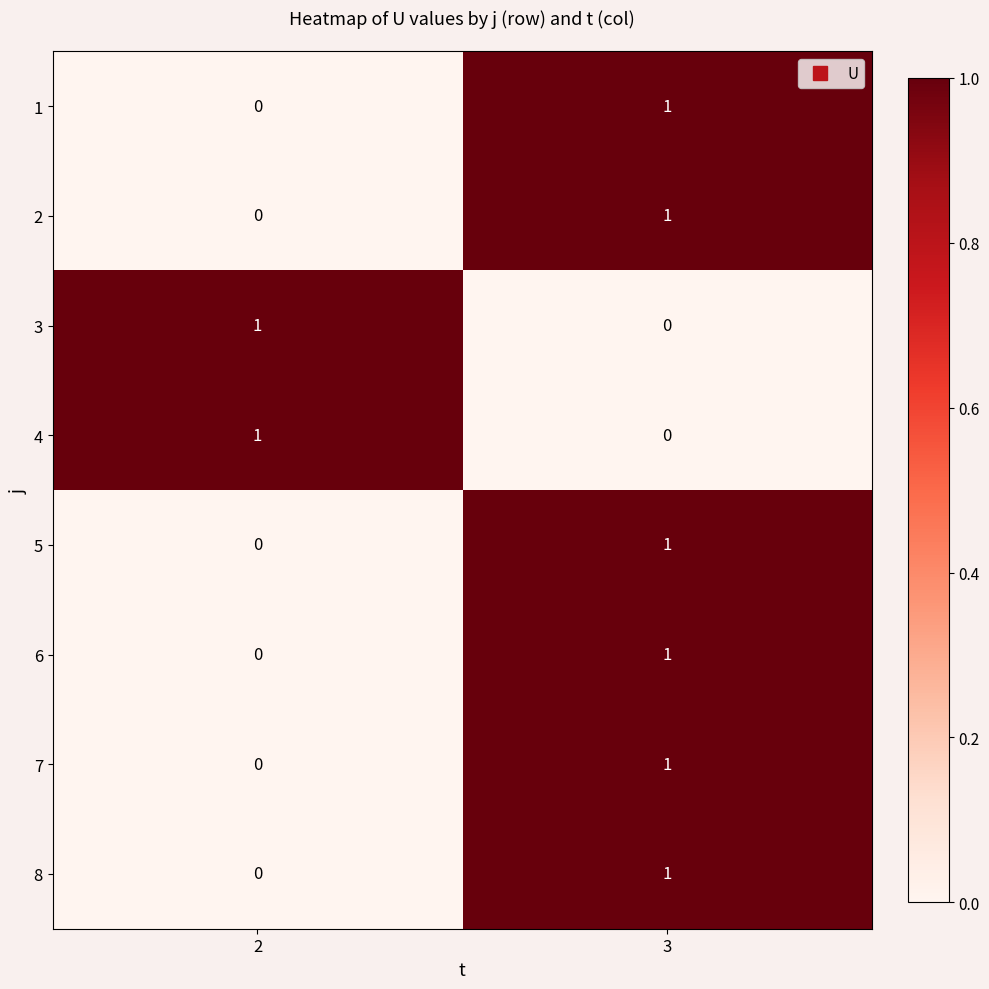

At which label does 7 reach its peak?

3